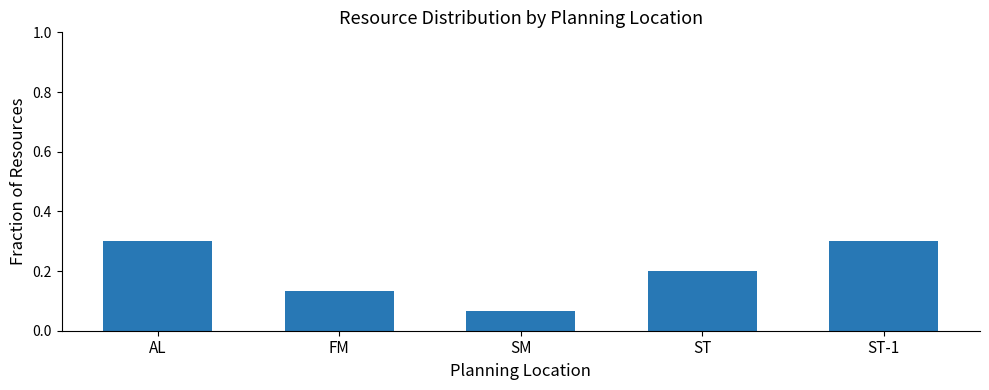

How many values are between 0 and 1?

5